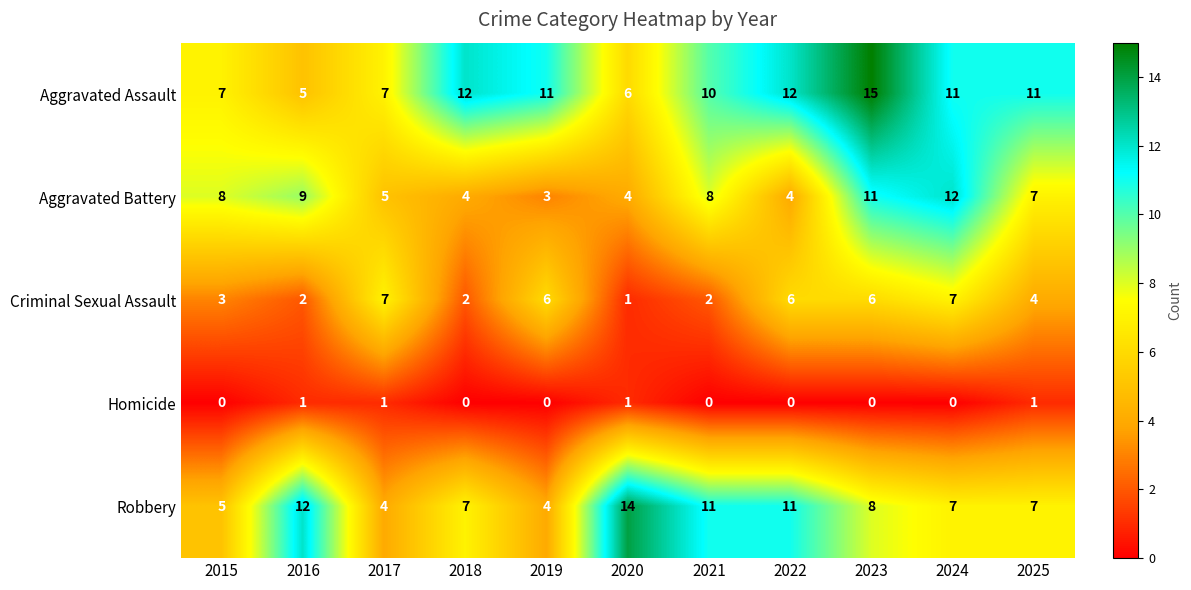

Rank the series by their maximum value, from highest to lowest.

Aggravated Assault, Robbery, Aggravated Battery, Criminal Sexual Assault, Homicide